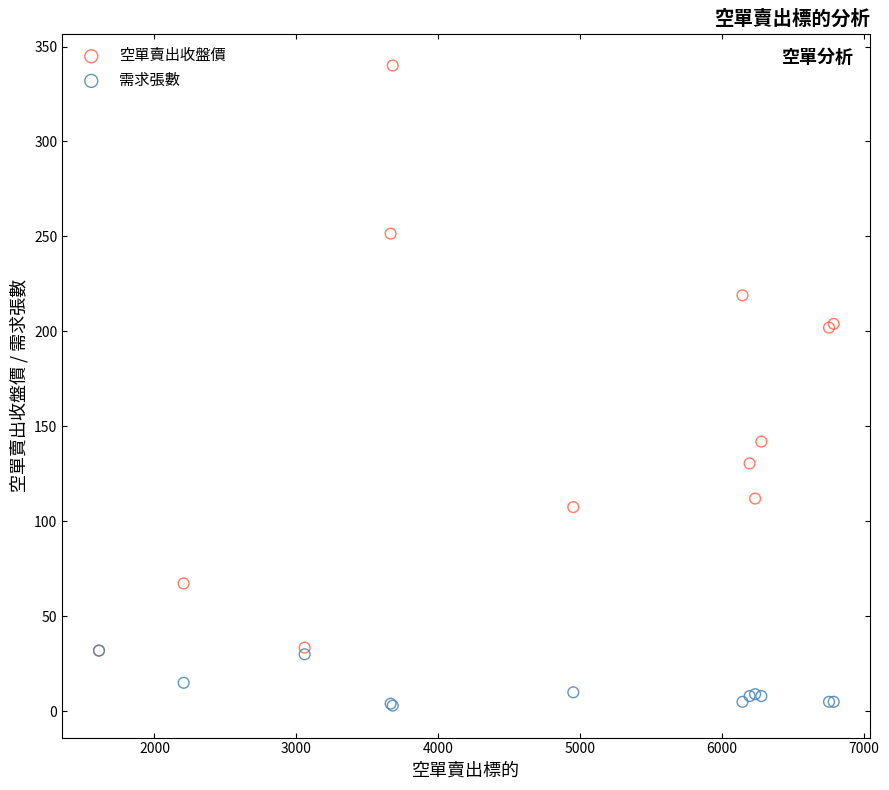

Which series reaches the maximum Y coordinate?

空單賣出收盤價